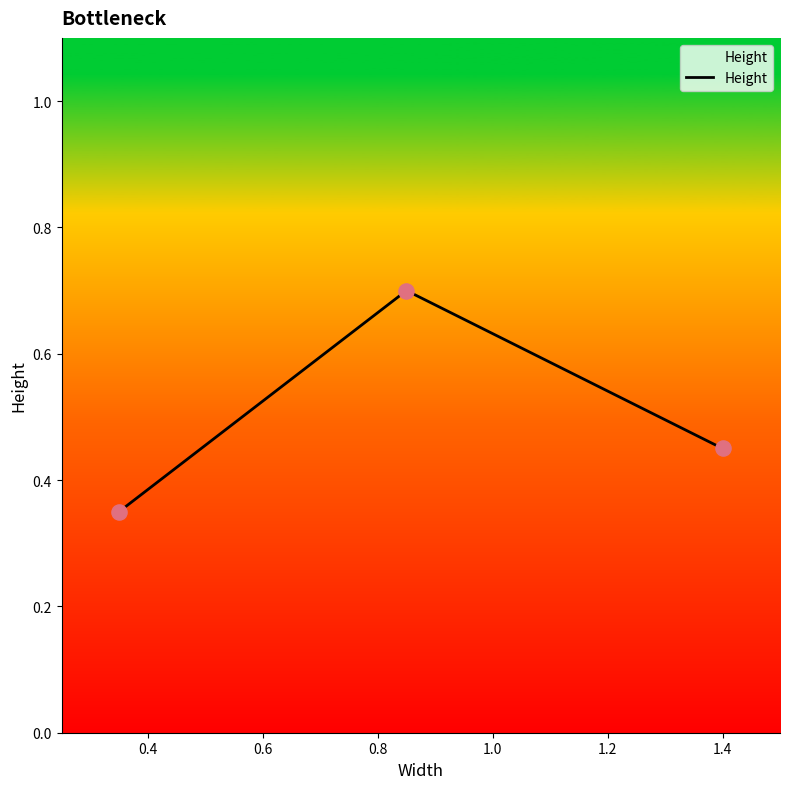

How many values are between 0 and 1?

3